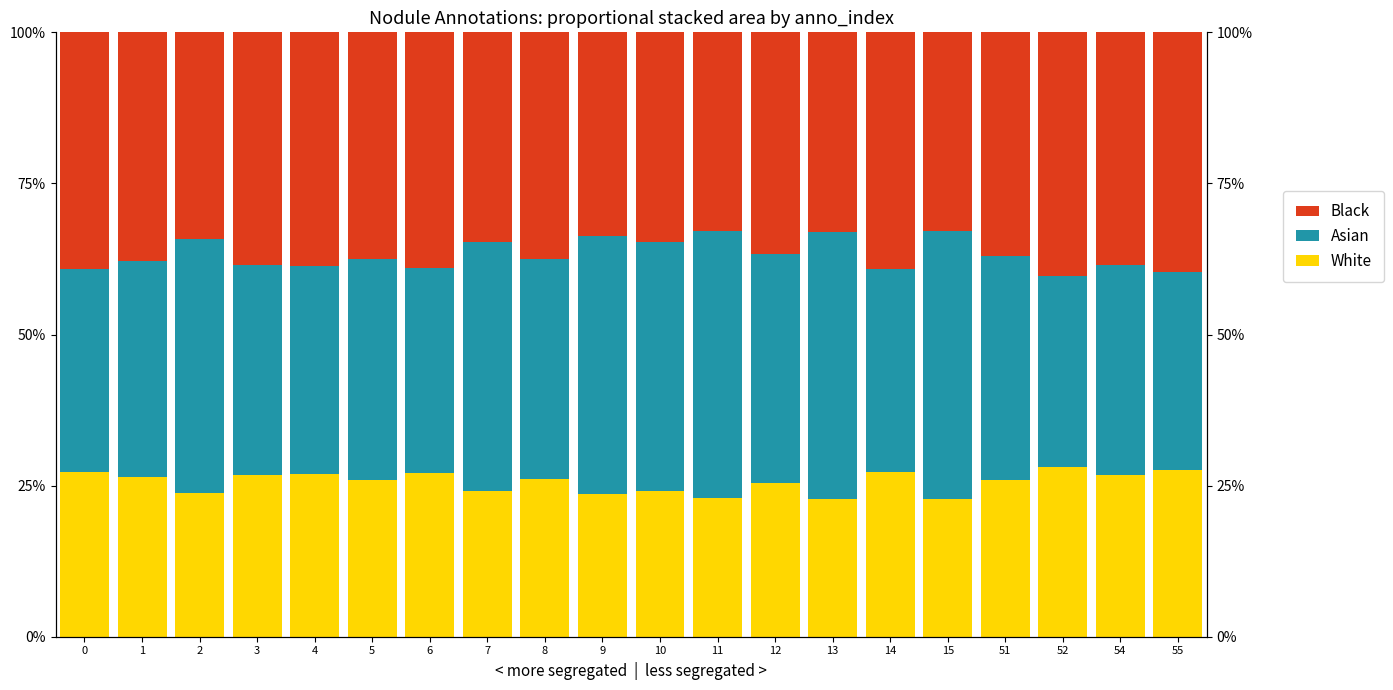

At how many categories does at least one series exceed 38?

15